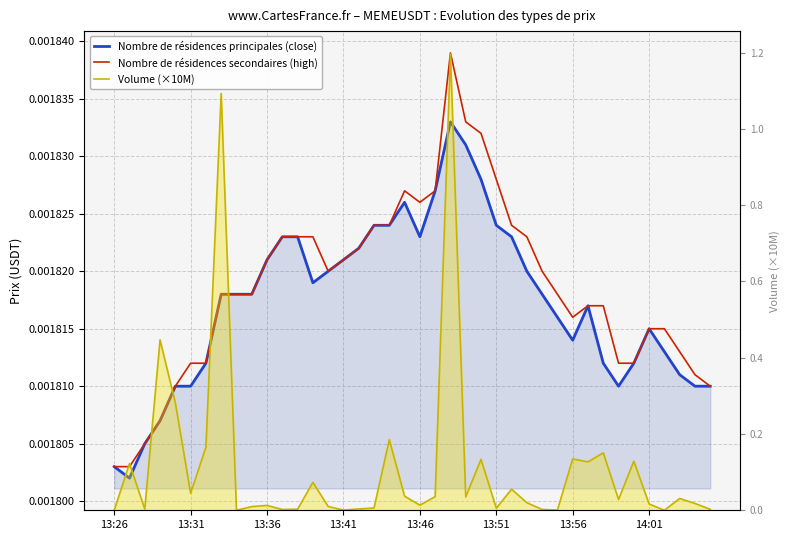

Rank the series at 14:01 from highest to lowest value.

Volume (×10M), Nombre de résidences principales (close), Nombre de résidences secondaires (high)